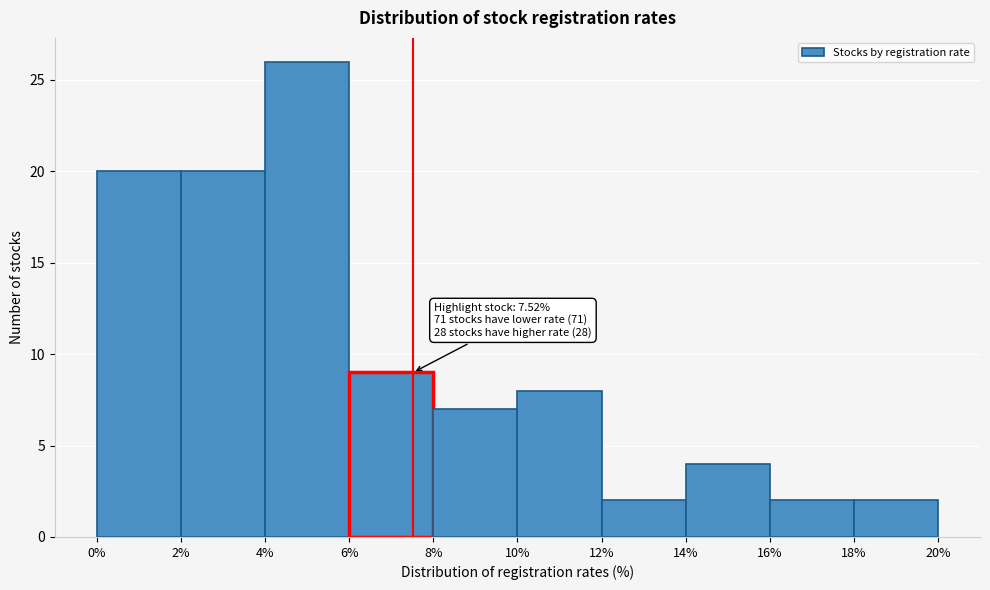

Over which range of the x-axis is the bar tallest?

4% to 6%